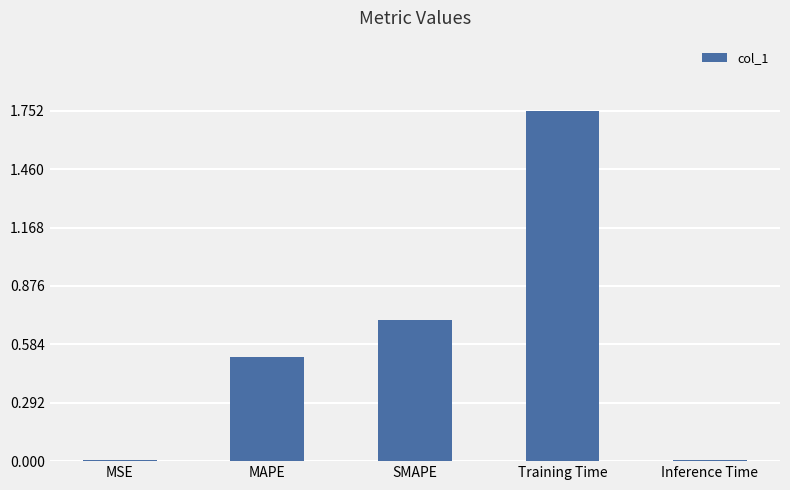

What is the average value?

0.6